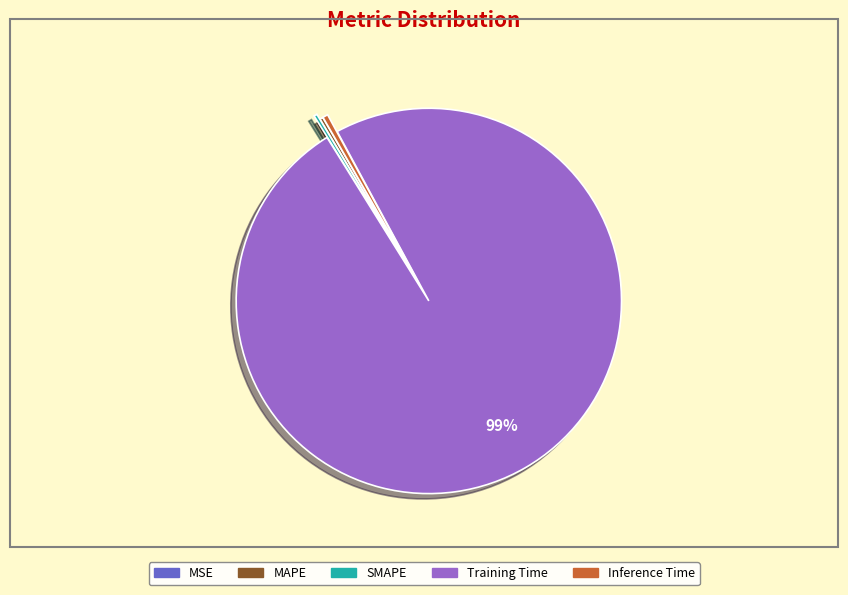

Does Training Time account for over 50% of the chart?

Yes